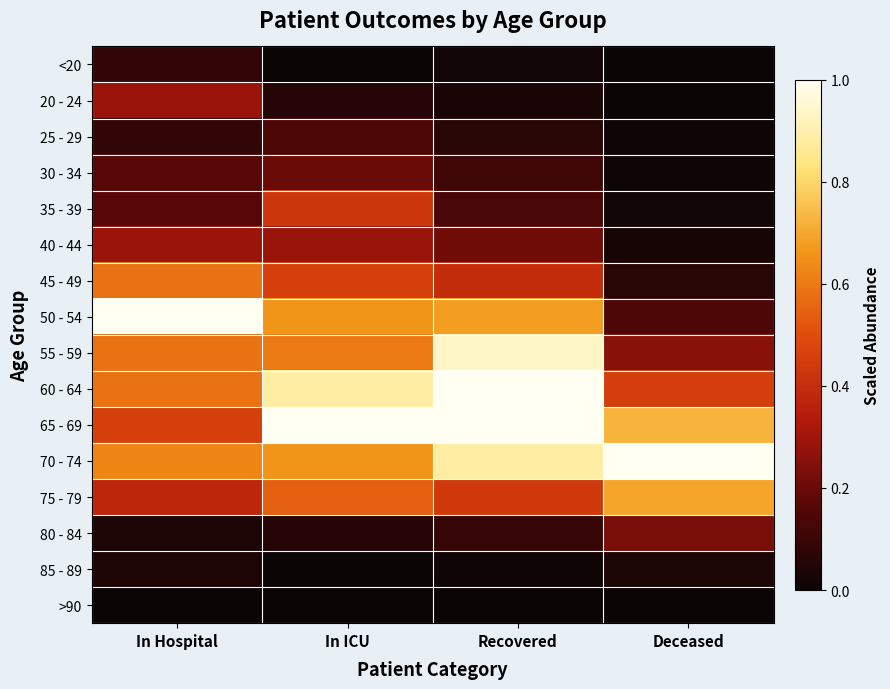

Which has a higher value, In Hospital or Recovered?

In Hospital